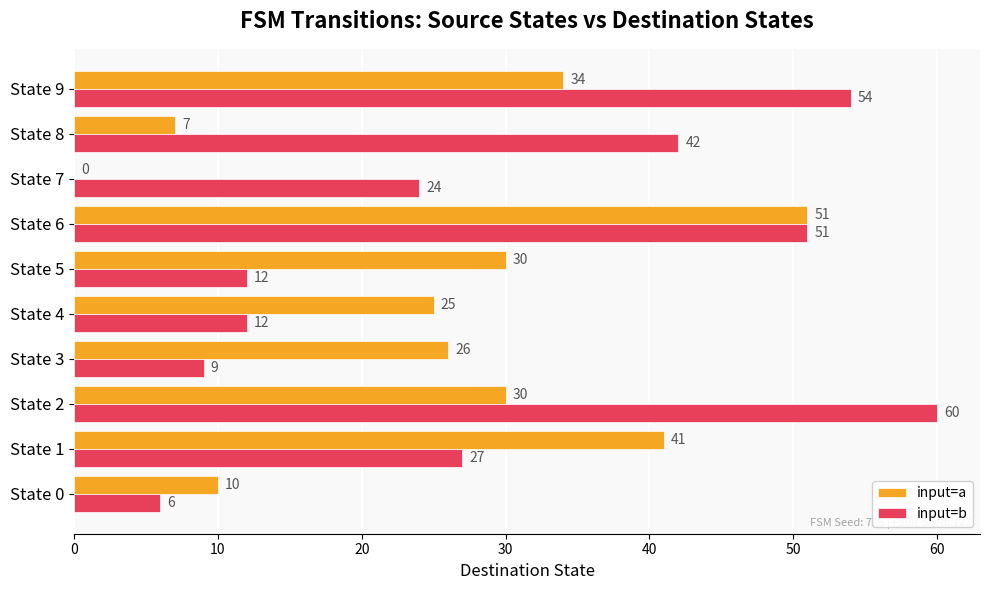

True or false: input=a has a value of 10 at State 0.

True